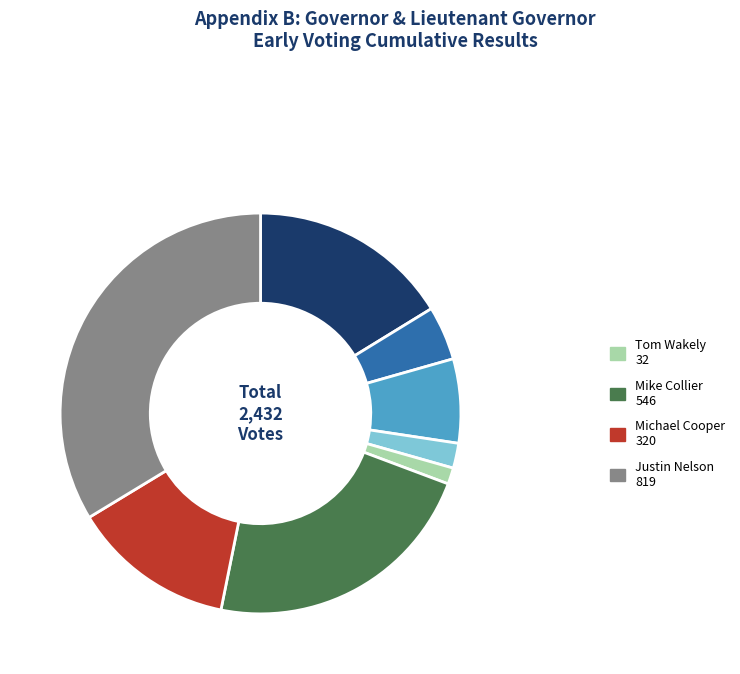

Is there a majority slice in this chart?

No